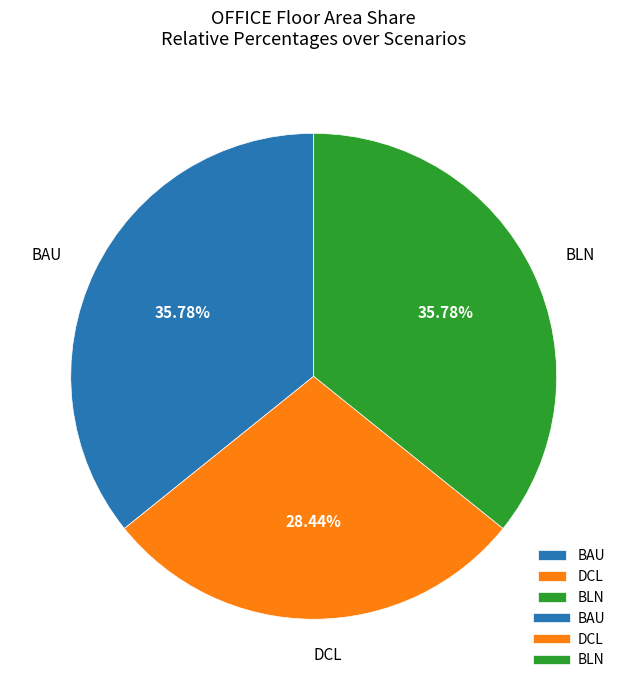

How many slices are in this pie chart?

3